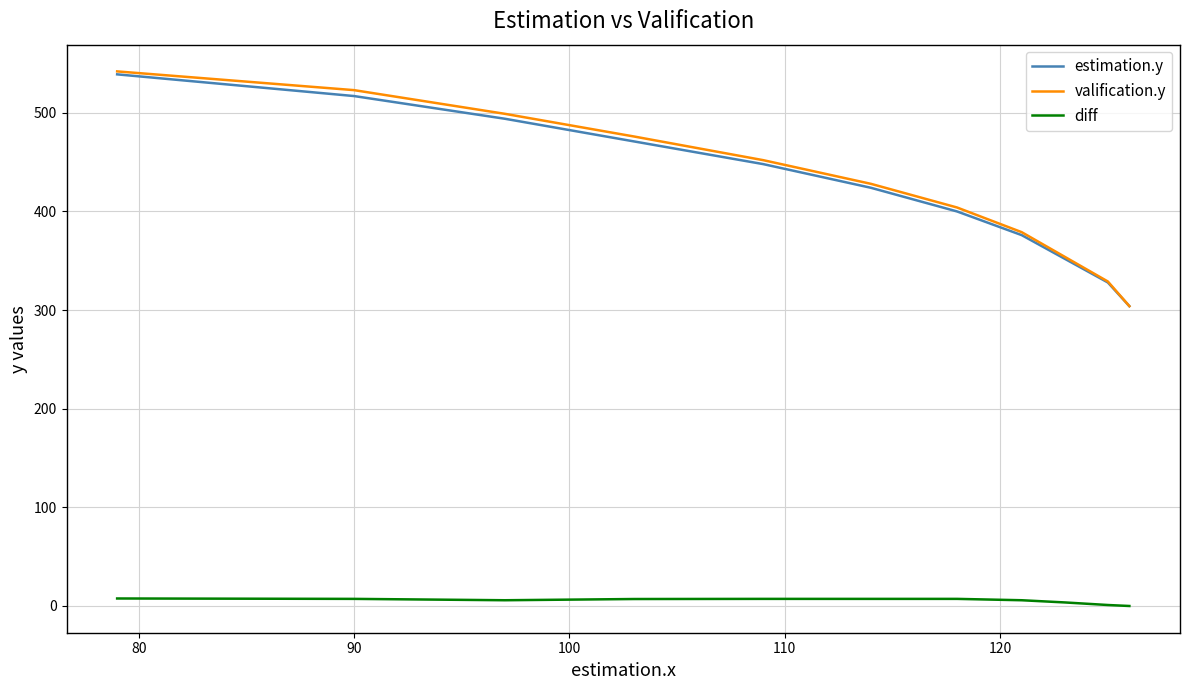

True or false: valification.y and estimation.y intersect in this chart.

False